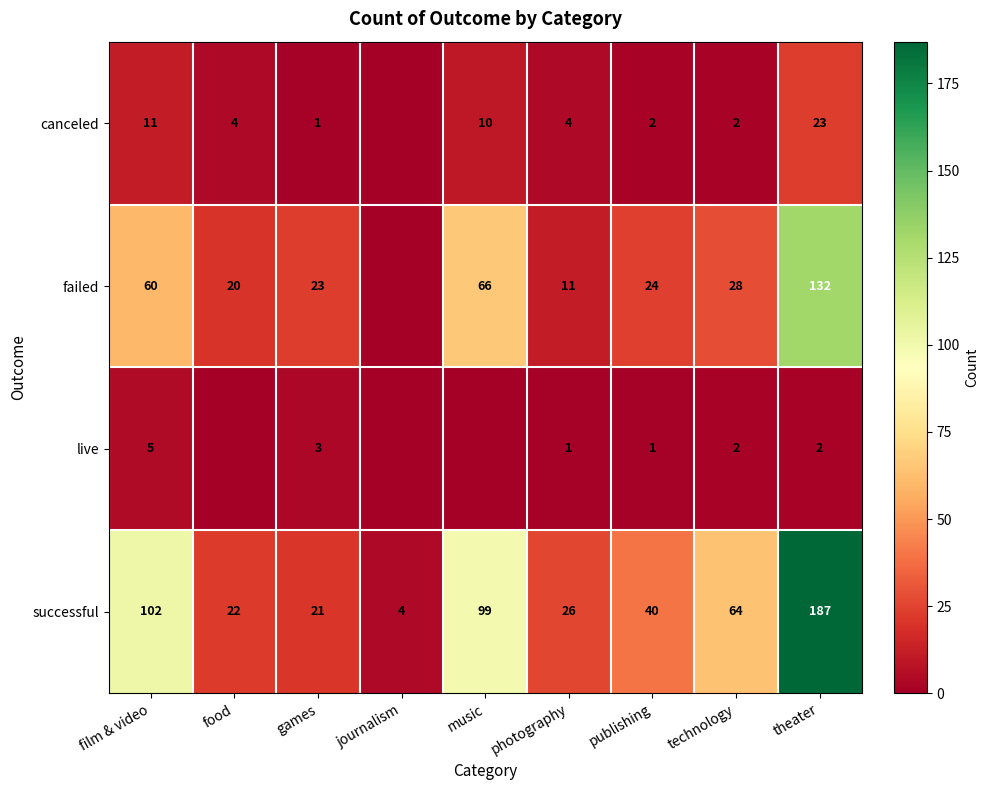

What is the minimum value for successful?

4